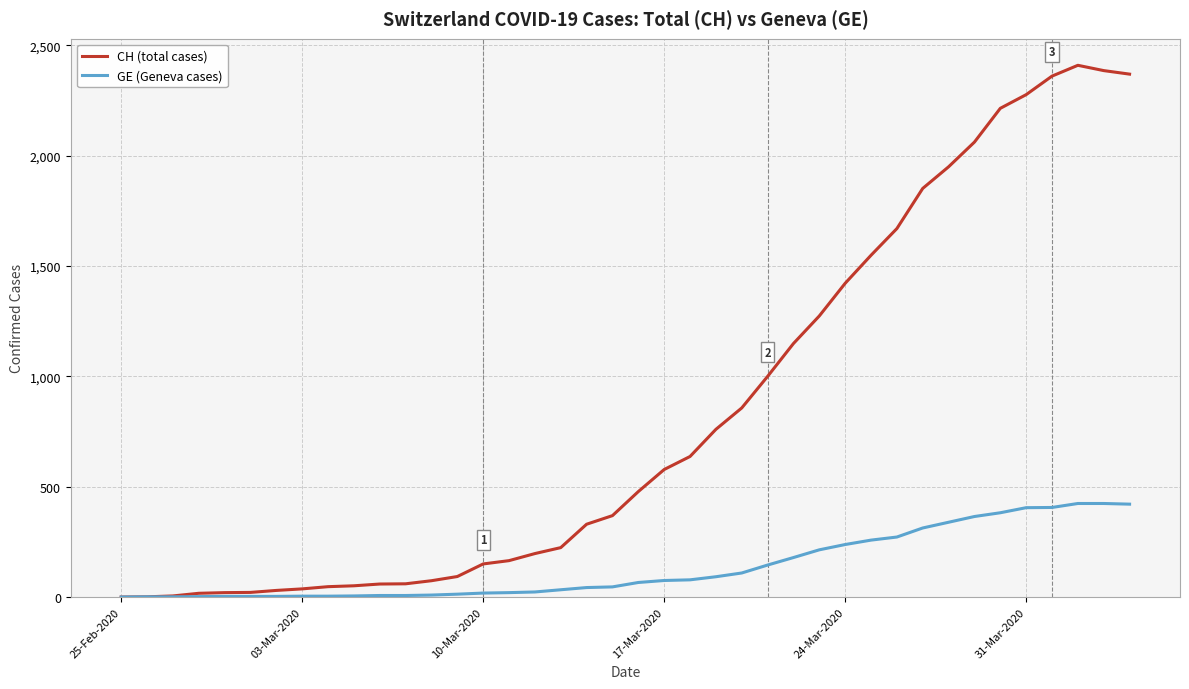

What is the difference between the maximum and minimum values in the CH (total cases) series?

2410